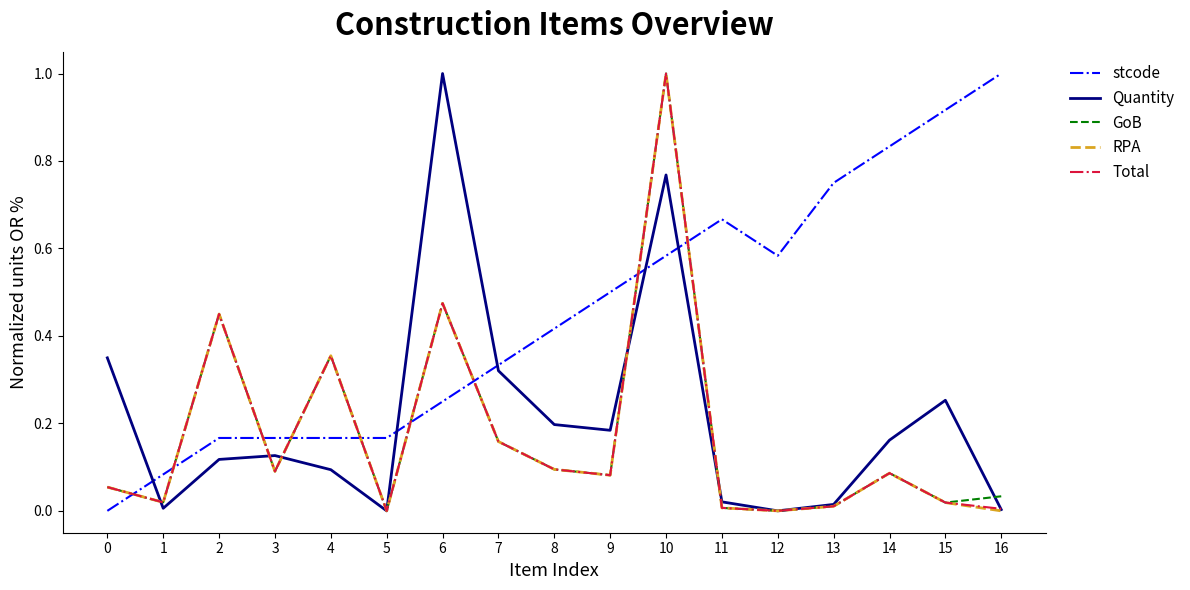

At which category is the sum across all series the highest?

10